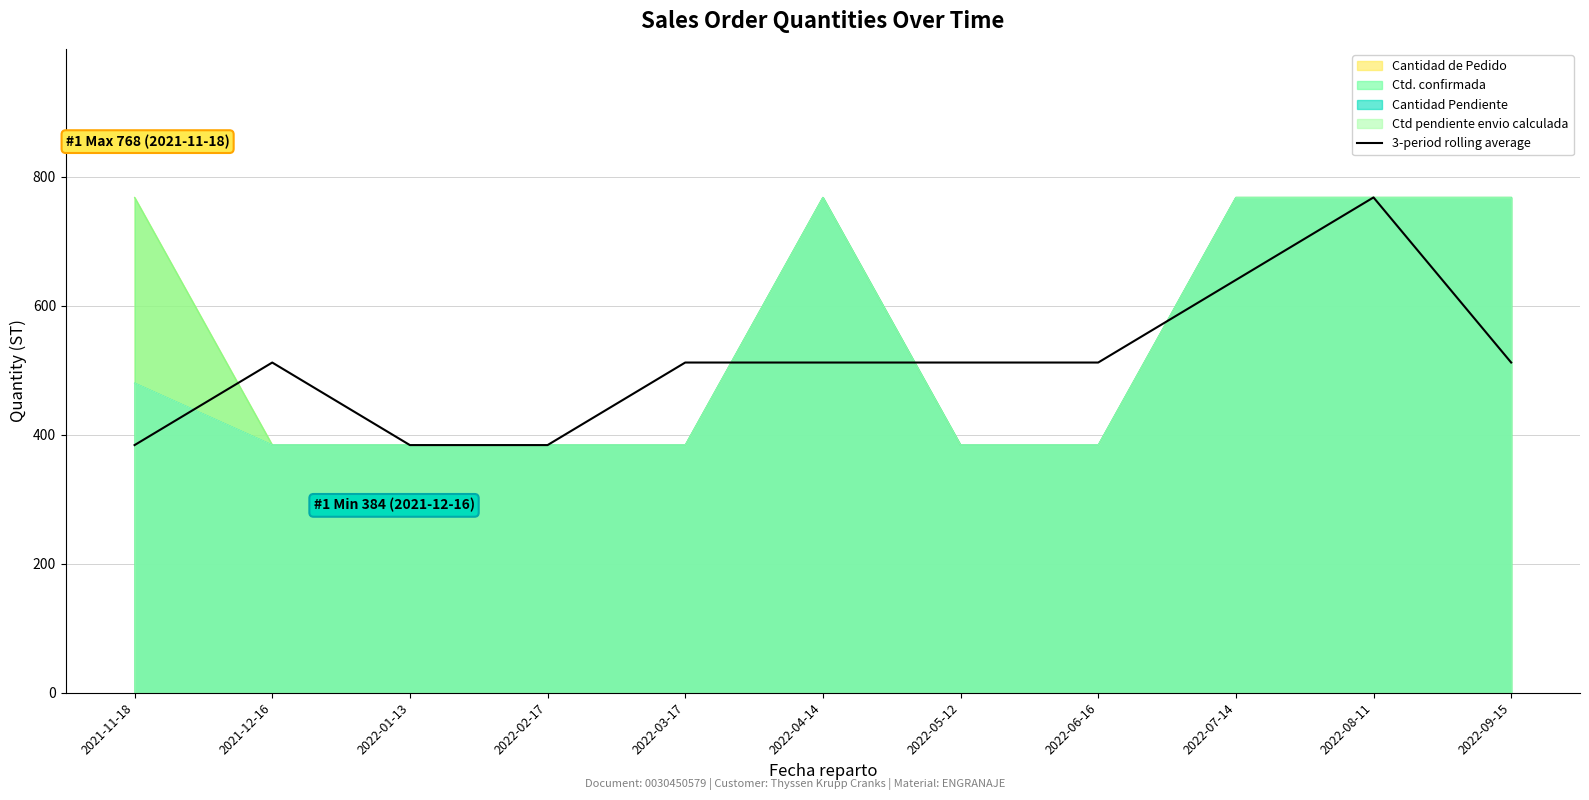

What is the smallest value displayed?

384